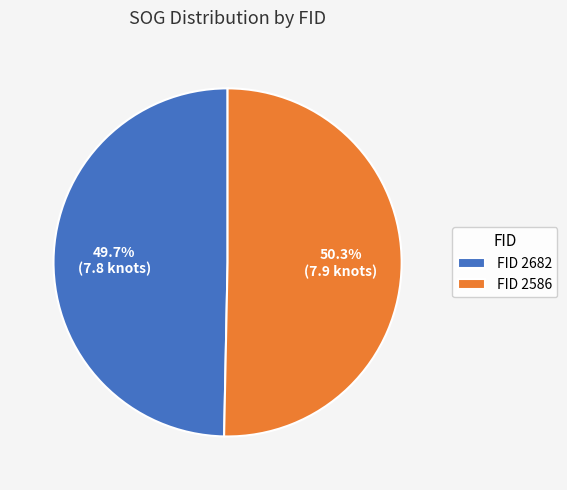

Which category has the smallest portion of the pie?

FID 2682